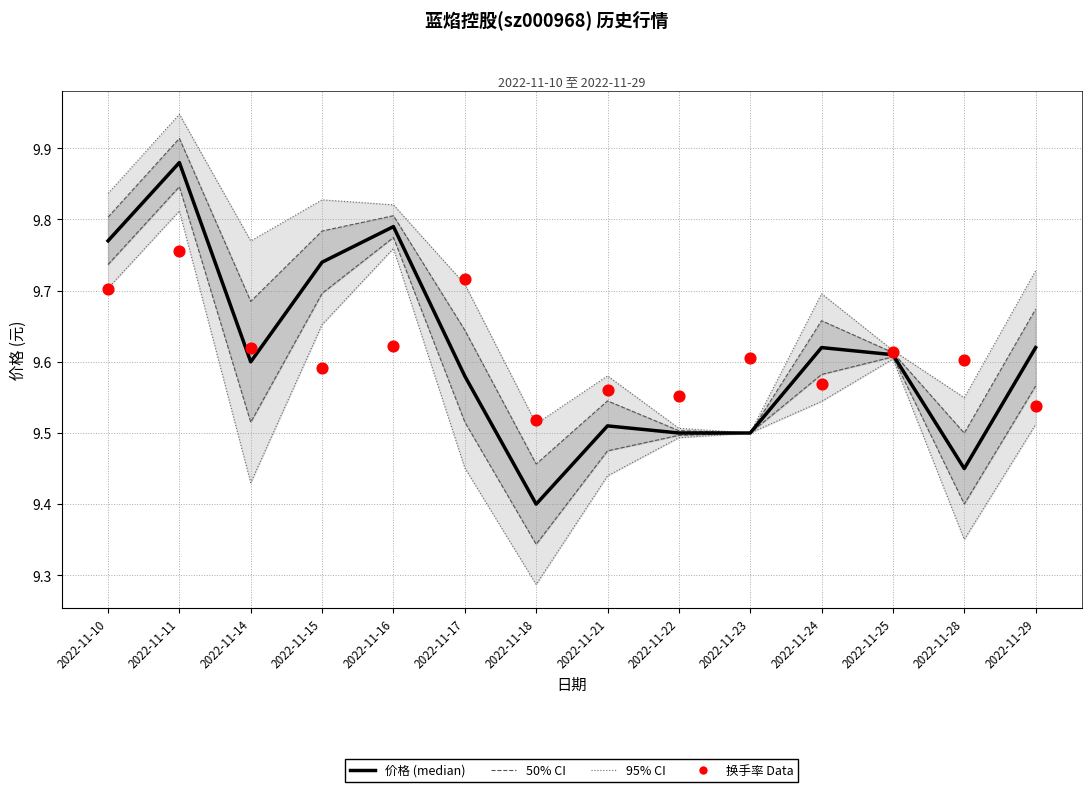

What is the total value across all series at 2022-11-29?

19.2